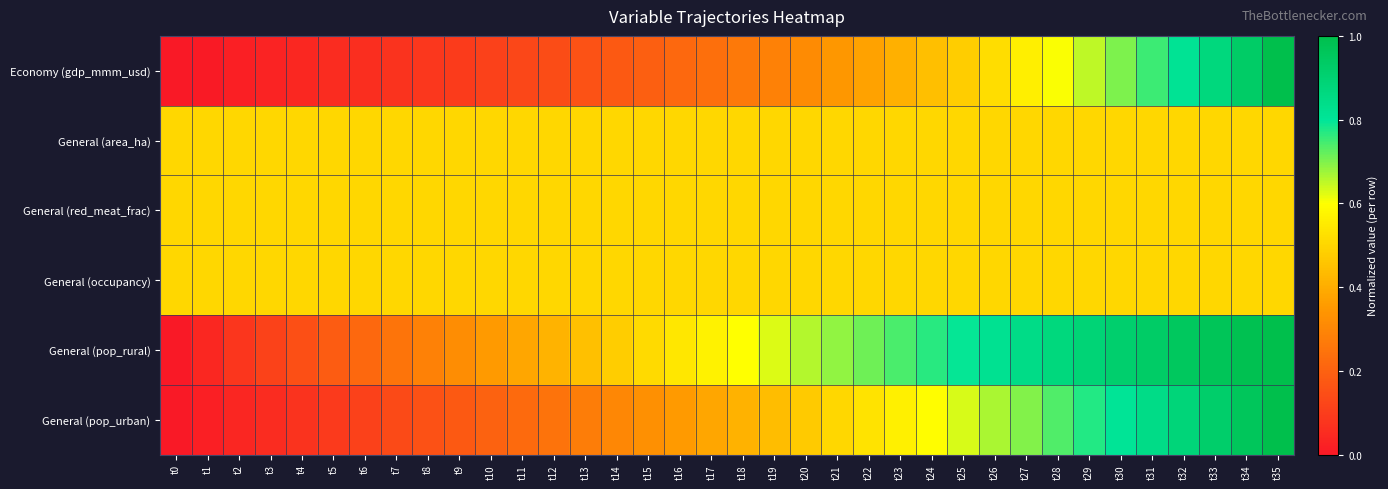

Between t12 and t27, which series saw the biggest shift?

General (pop_urban)